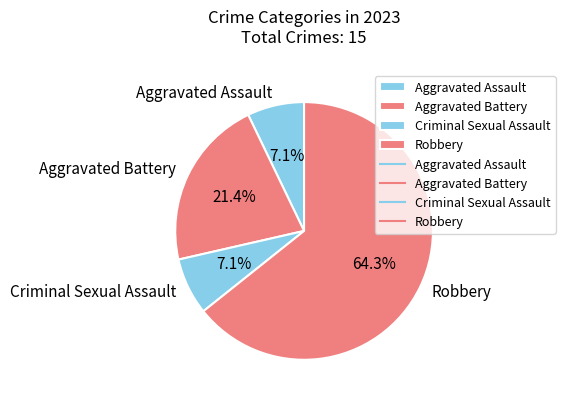

What portion of the pie excludes Aggravated Battery?

78.6%